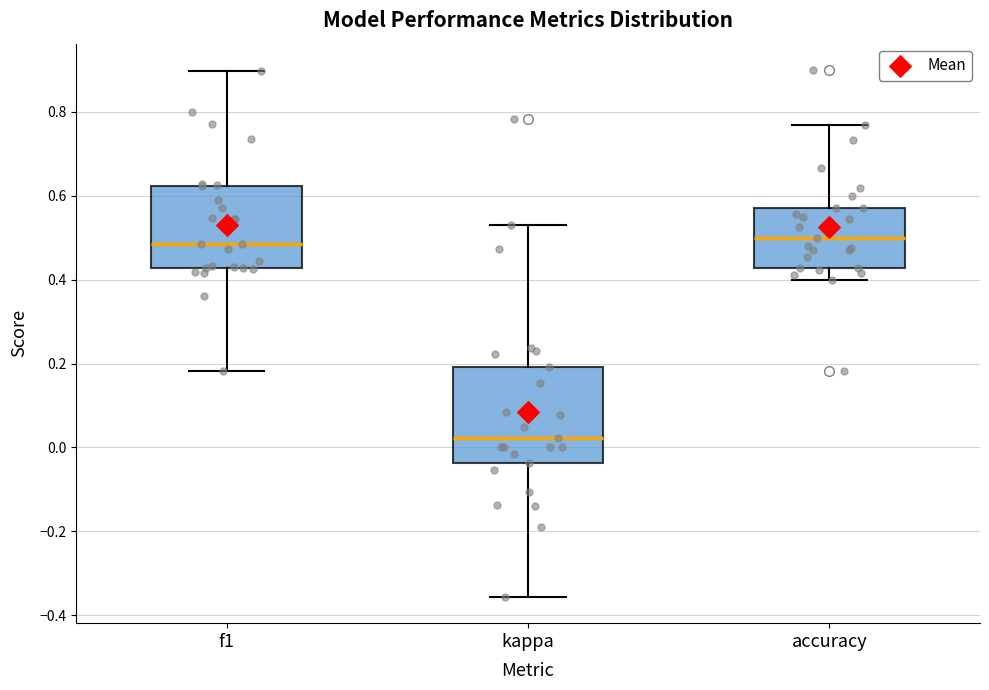

Which box is the tallest, from its lower edge to its upper edge?

kappa